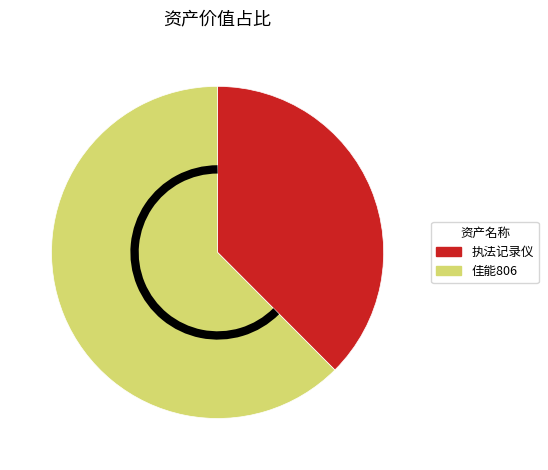

Which category has the smallest portion of the pie?

执法记录仪